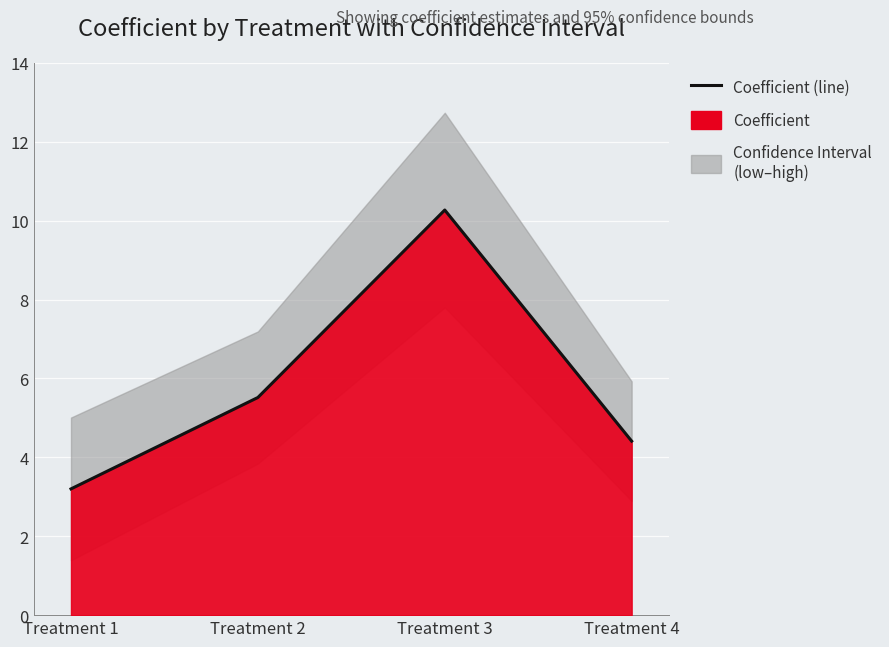

The value at Treatment 3 is 16.5. True or false?

False